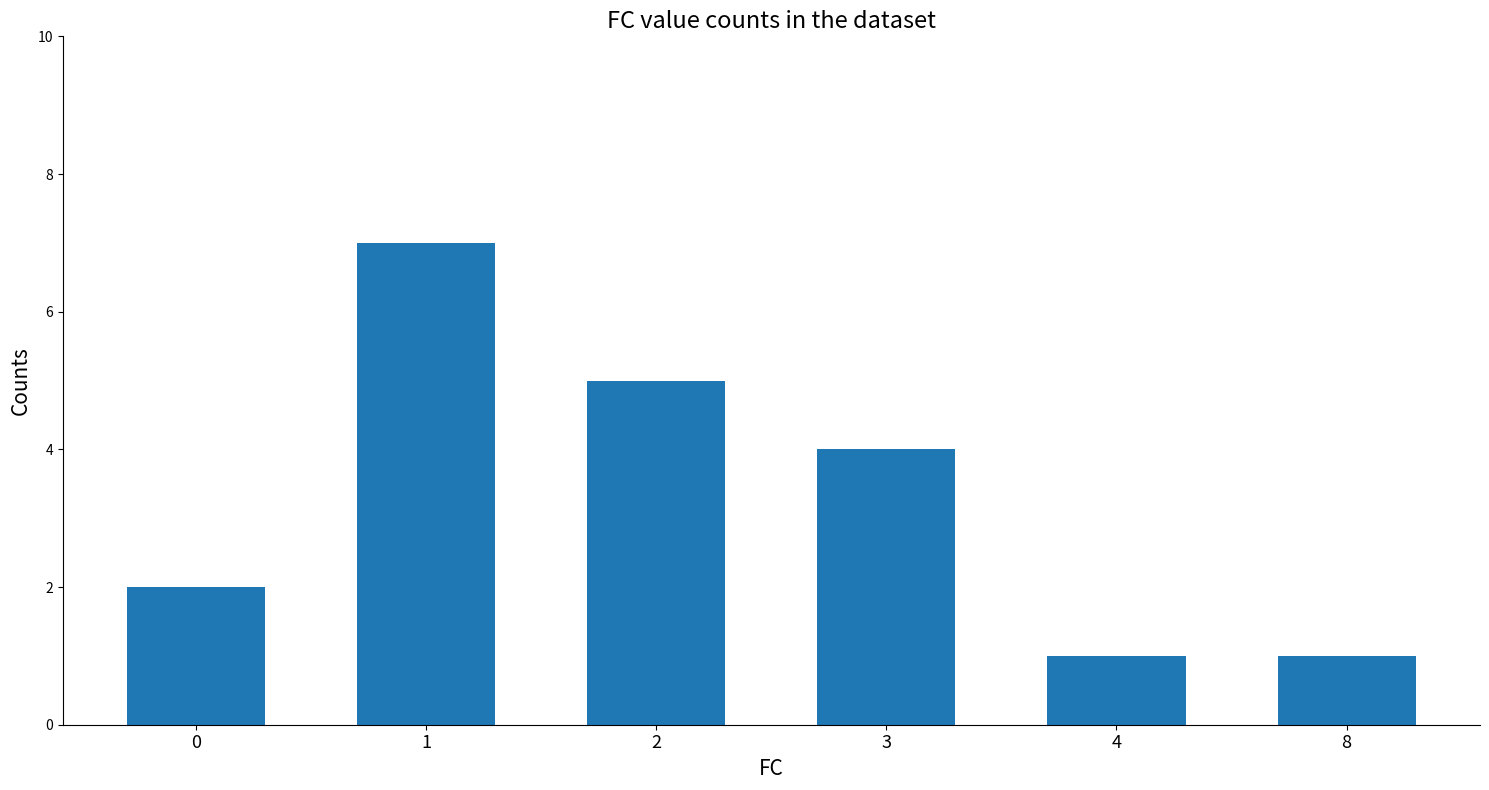

At which label does the data first exceed 4?

1